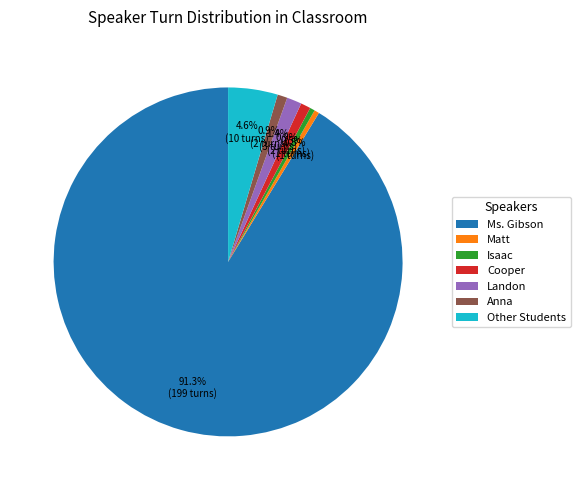

Is the sum of Matt and Cooper greater than half?

No